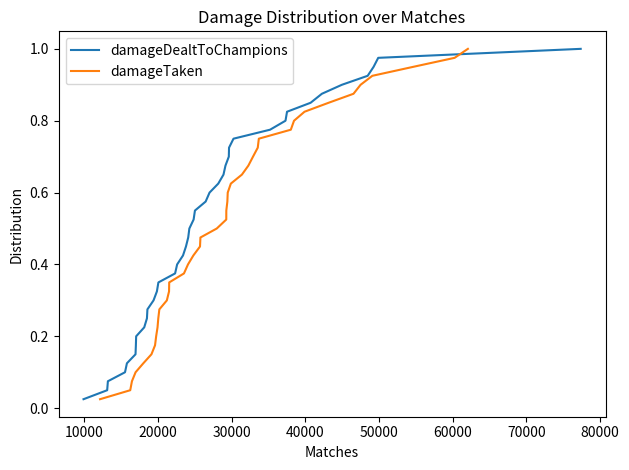

Reading left to right, transcribe all the data shown in this chart.

damageDealtToChampions: 0.0	0.1	0.1	0.1	0.1	0.1	0.2	0.2	0.2	0.2	0.3	0.3	0.3	0.3	0.4	0.4	0.4	0.5	0.5	0.5	0.5	0.6	0.6	0.6	0.6	0.7	0.7	0.7	0.7	0.8	0.8	0.8	0.8	0.8	0.9	0.9	0.9	0.9	1.0	1.0
damageTaken: 0.0	0.1	0.1	0.1	0.1	0.1	0.2	0.2	0.2	0.2	0.3	0.3	0.3	0.3	0.4	0.4	0.4	0.5	0.5	0.5	0.5	0.6	0.6	0.6	0.6	0.7	0.7	0.7	0.7	0.8	0.8	0.8	0.8	0.8	0.9	0.9	0.9	0.9	1.0	1.0